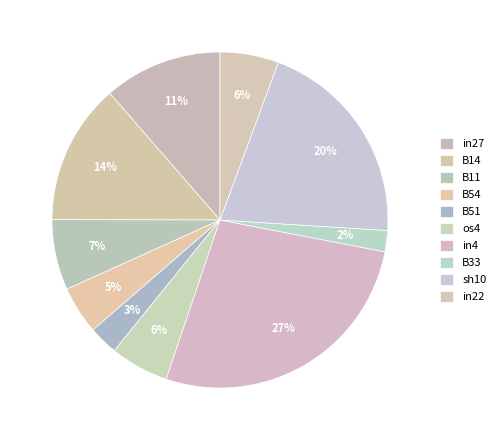

To the nearest percent, what is the difference between the os4 and B33 slice percentages?

4%